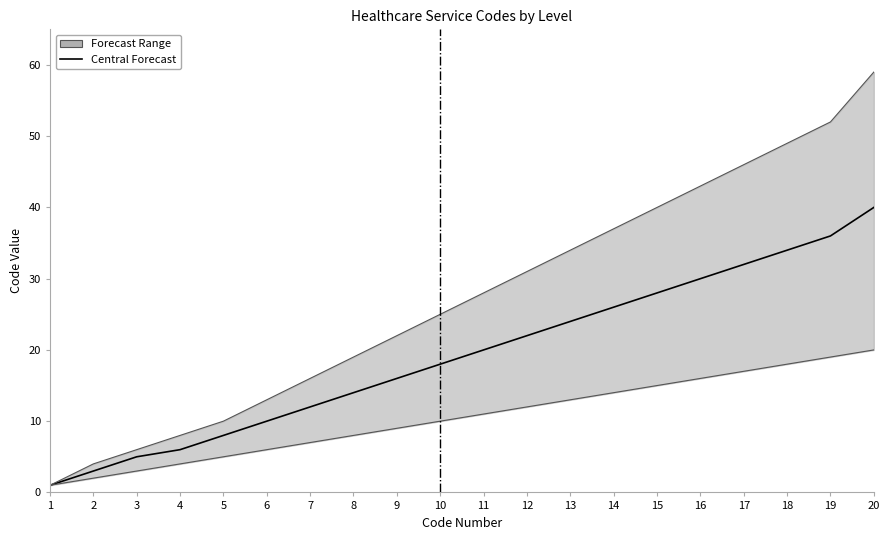

How many lines are shown in the chart?

1